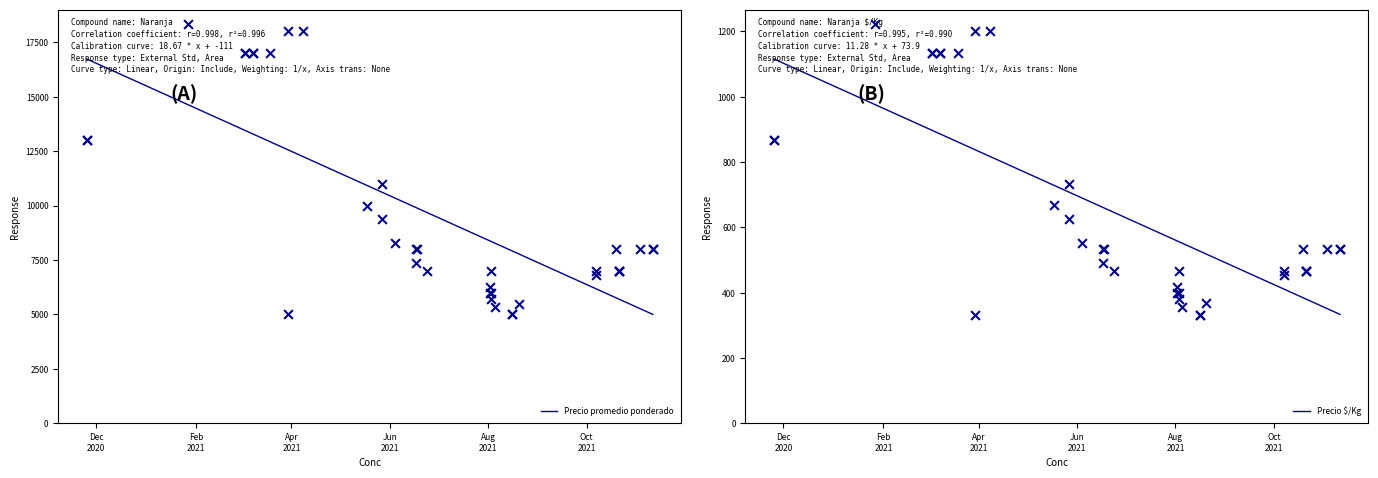

Which series has the largest total across all categories?

Precio promedio ponderado